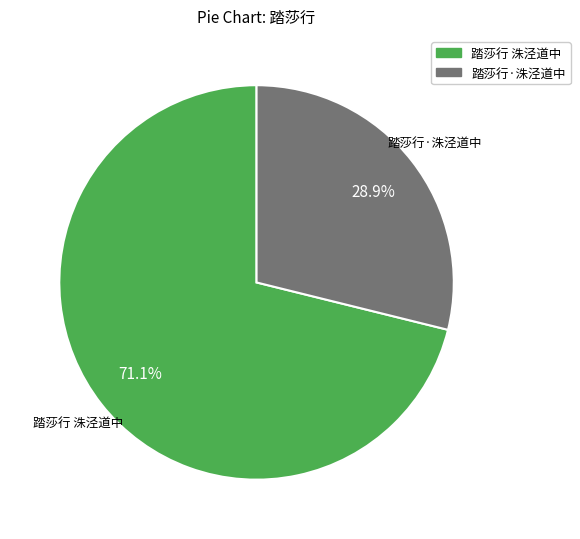

Is 踏莎行·洙泾道中 the majority of the pie?

No